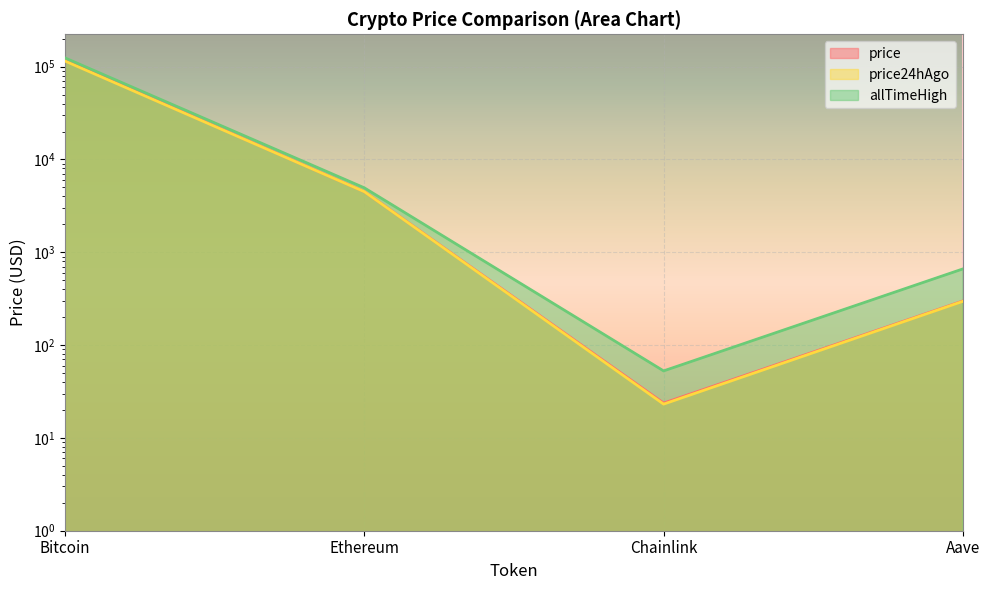

At which category is the sum across all series the highest?

Bitcoin